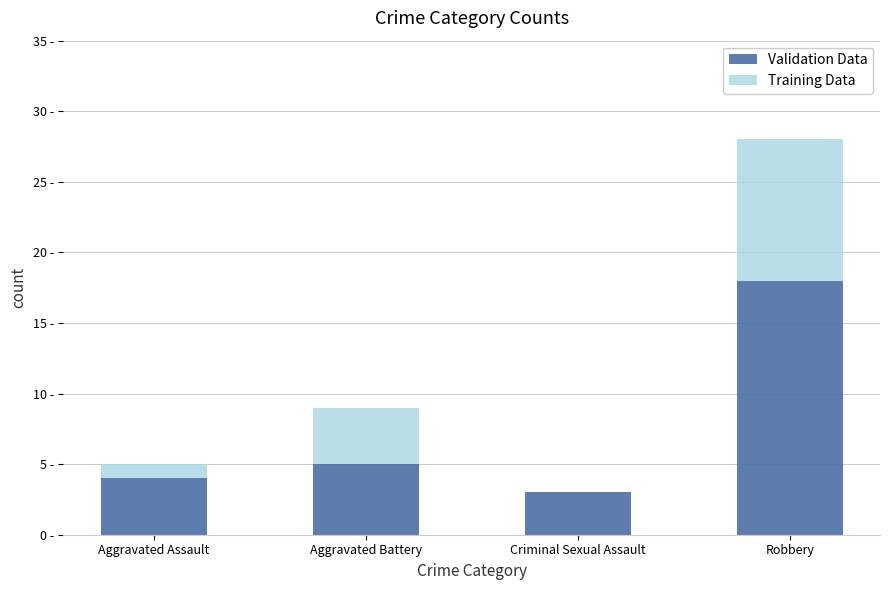

What are all the series names shown in the legend?

Validation Data, Training Data